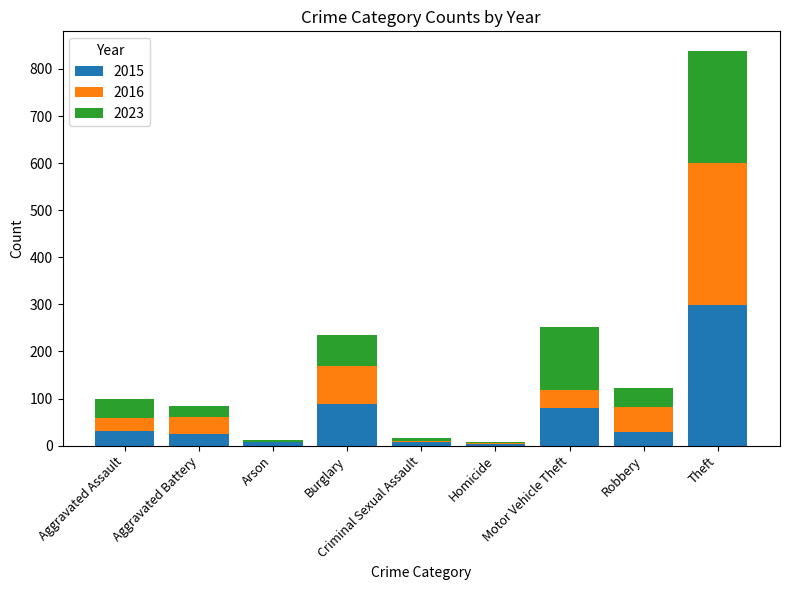

What is the difference between the 2016 values at Arson and Burglary?

80